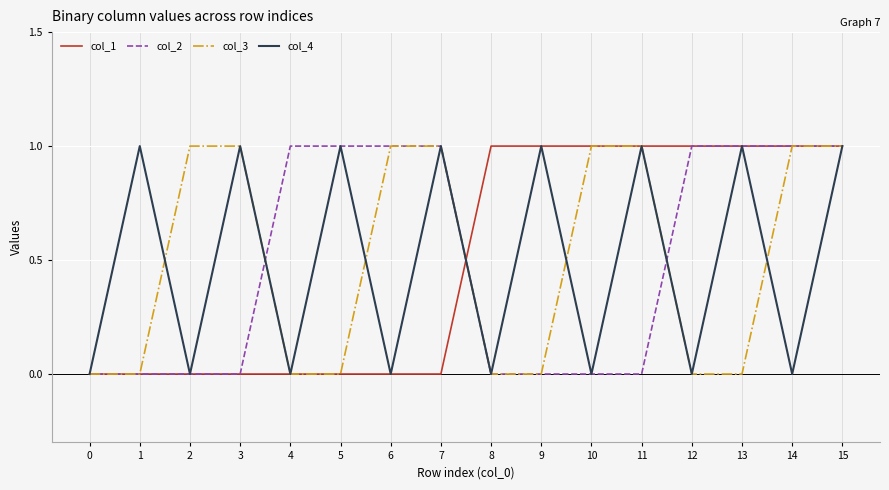

True or false: col_4 and col_3 intersect in this chart.

True